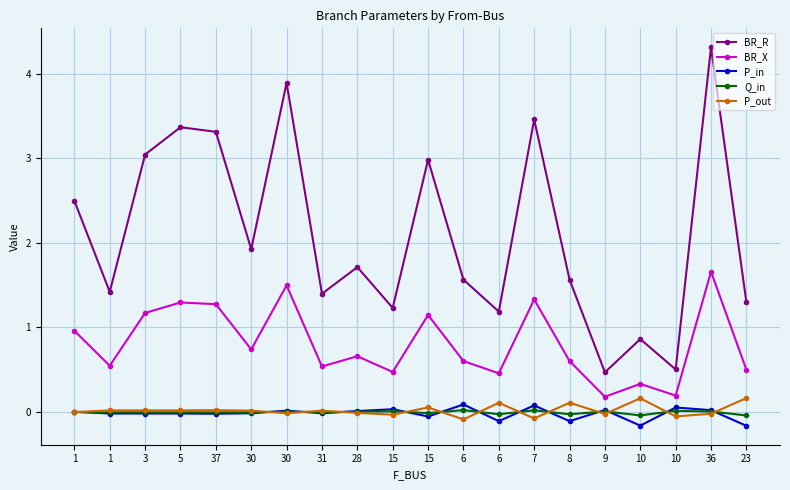

How many data points does each series have?

20